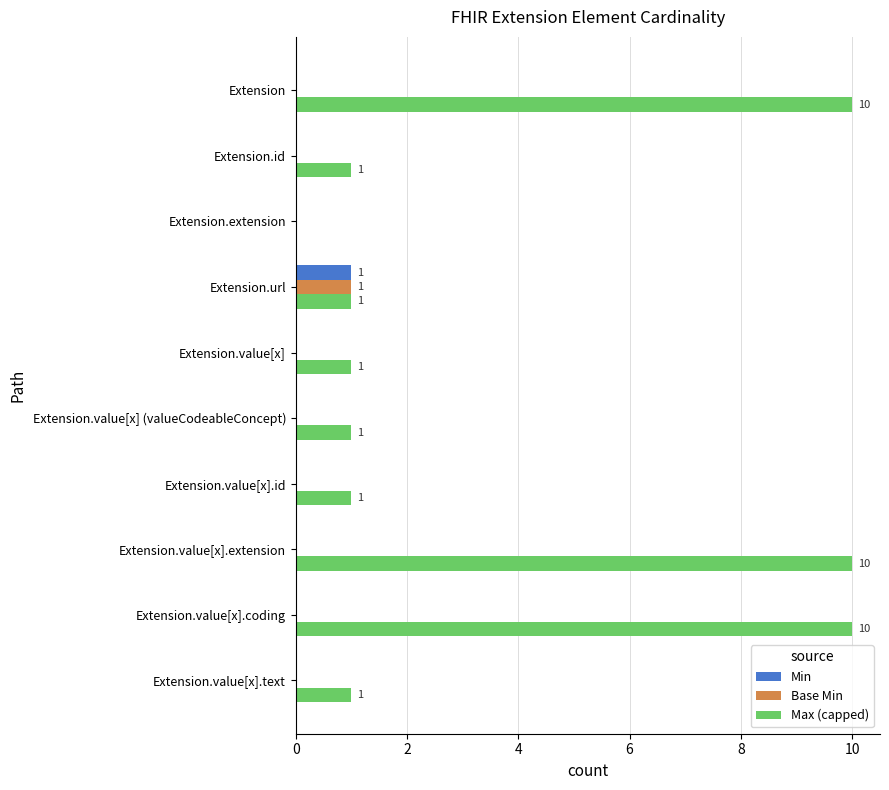

Is it true that Min equals 0 at Extension.id?

True